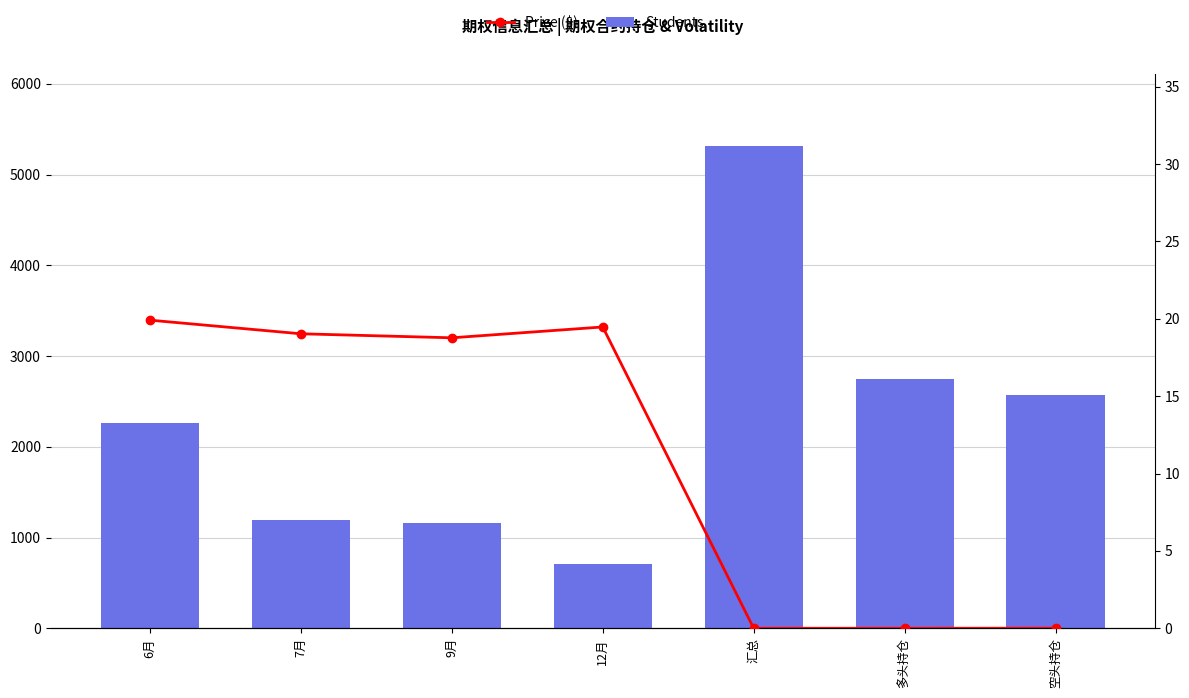

Rank the series at 汇总 from highest to lowest value.

Students, Price ($)